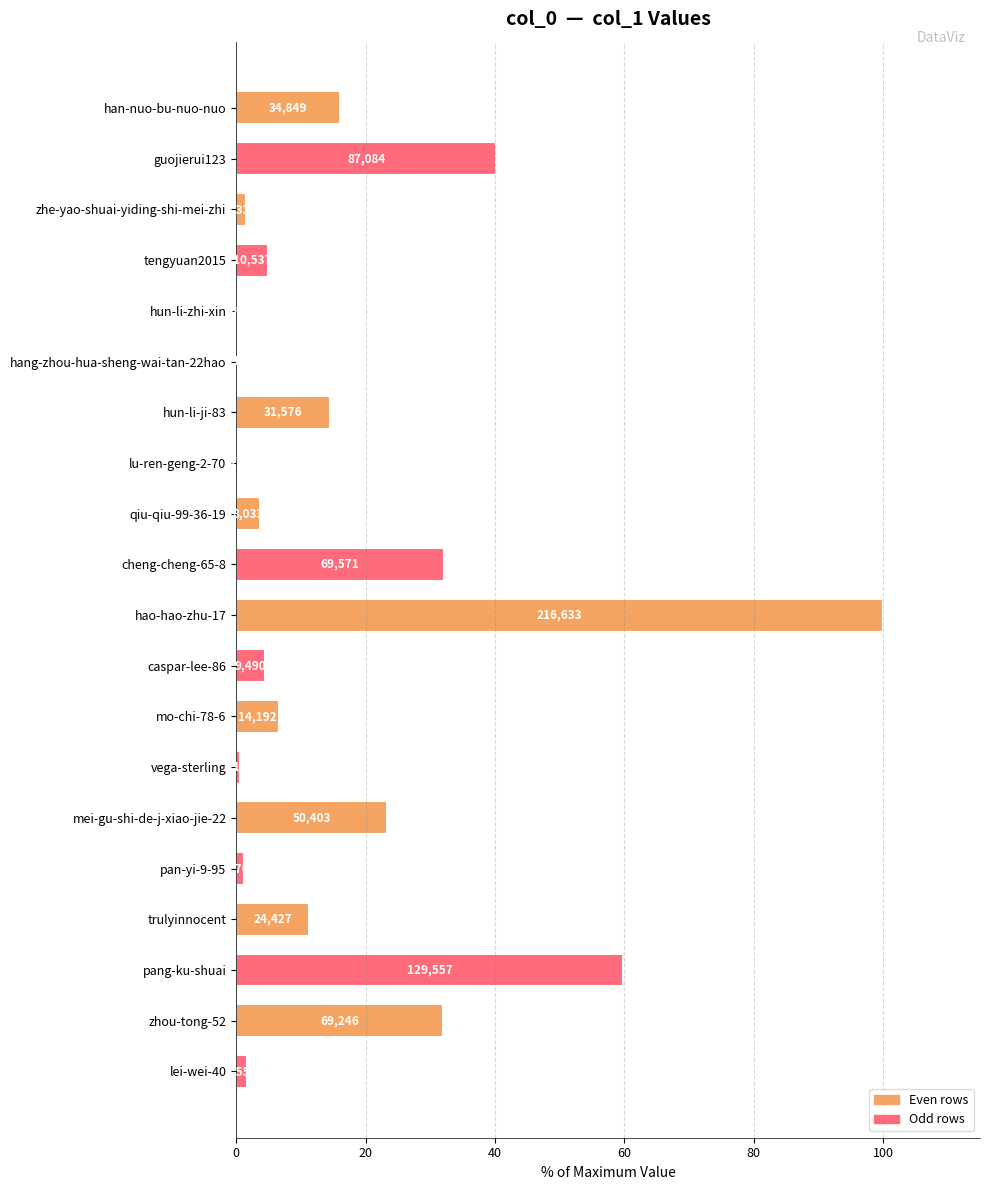

What is the difference between the second highest and minimum values?

59.8